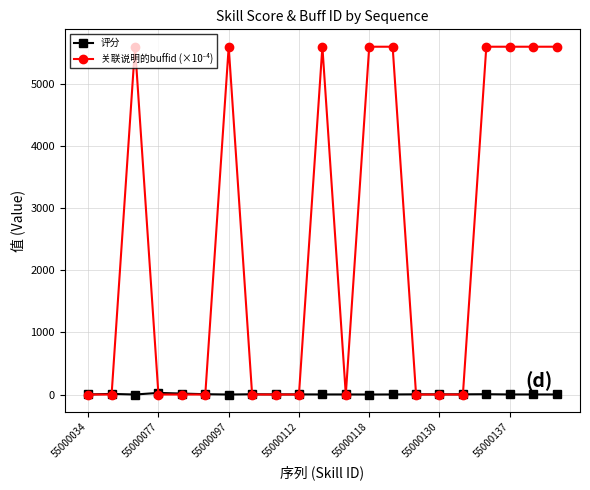

True or false: 评分 has more than 0 points higher than both neighbors.

True